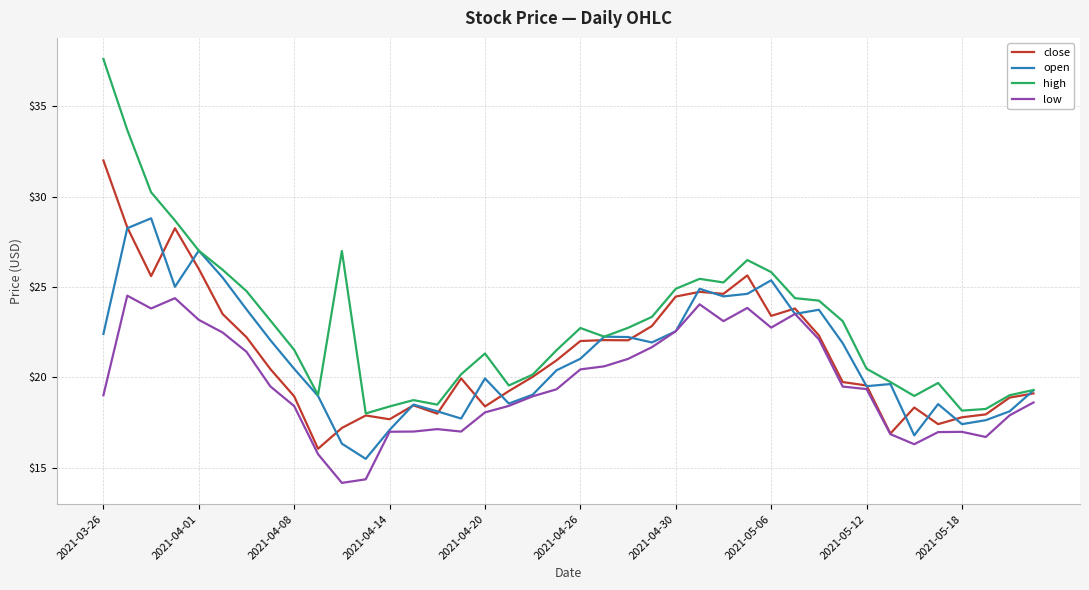

What is the maximum value shown in the chart?

37.6